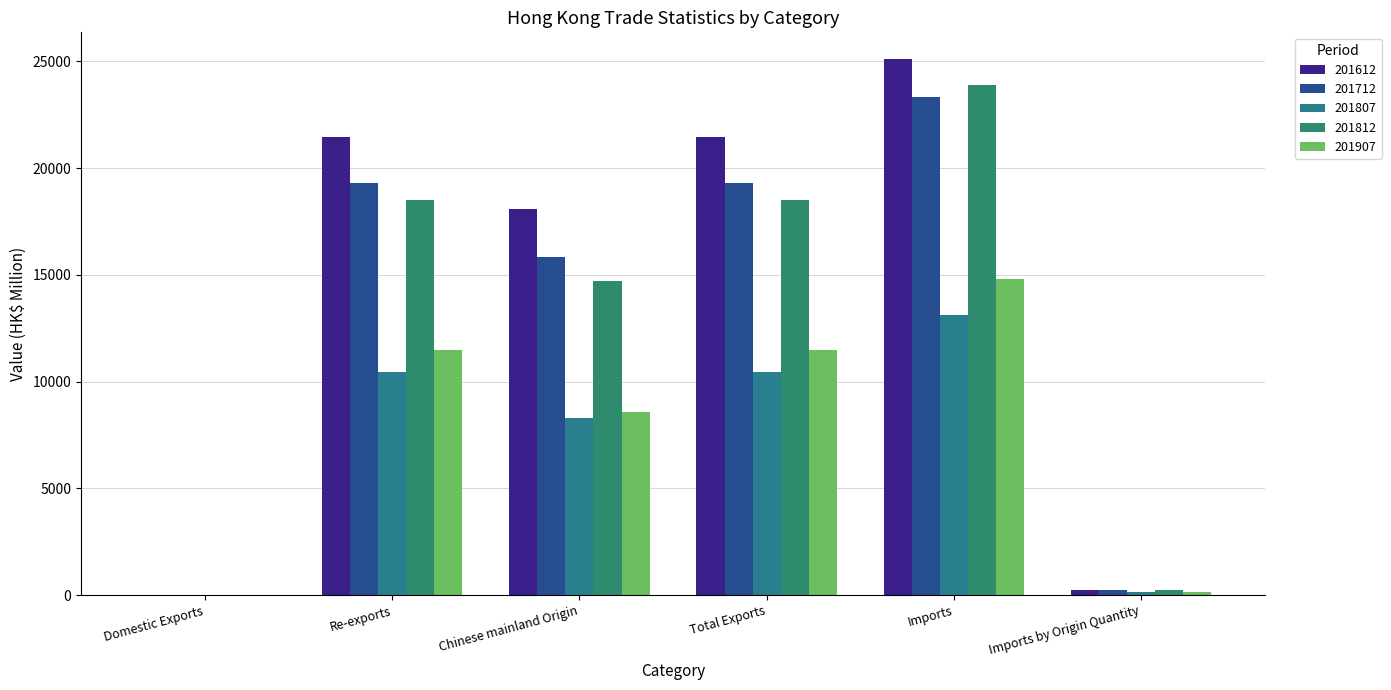

Reading left to right, list all the values displayed in this chart.

201612: Domestic Exports=0.4	Re-exports=21440.7	Chinese mainland Origin=18106.2	Total Exports=21441.1	Imports=25110.9	Imports by Origin Quantity=241.6
201712: Domestic Exports=0.9	Re-exports=19292.6	Chinese mainland Origin=15833.1	Total Exports=19293.5	Imports=23353.8	Imports by Origin Quantity=220.4
201807: Domestic Exports=0.7	Re-exports=10431.5	Chinese mainland Origin=8313.6	Total Exports=10432.1	Imports=13126.3	Imports by Origin Quantity=124.7
201812: Domestic Exports=0.8	Re-exports=18519.8	Chinese mainland Origin=14733.8	Total Exports=18520.6	Imports=23899.9	Imports by Origin Quantity=217.3
201907: Domestic Exports=1.8	Re-exports=11500.8	Chinese mainland Origin=8594.6	Total Exports=11502.6	Imports=14798.5	Imports by Origin Quantity=121.6